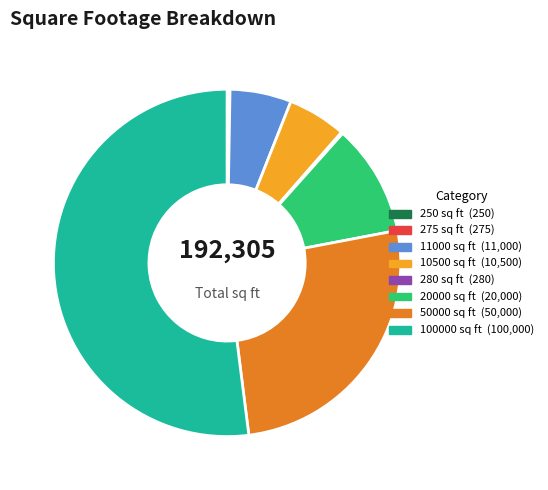

Does any single category account for the majority?

Yes